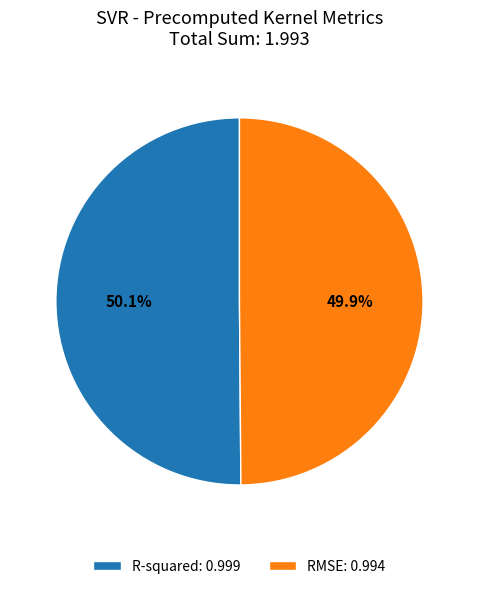

Do RMSE and R-squared together represent more than half of the pie?

Yes